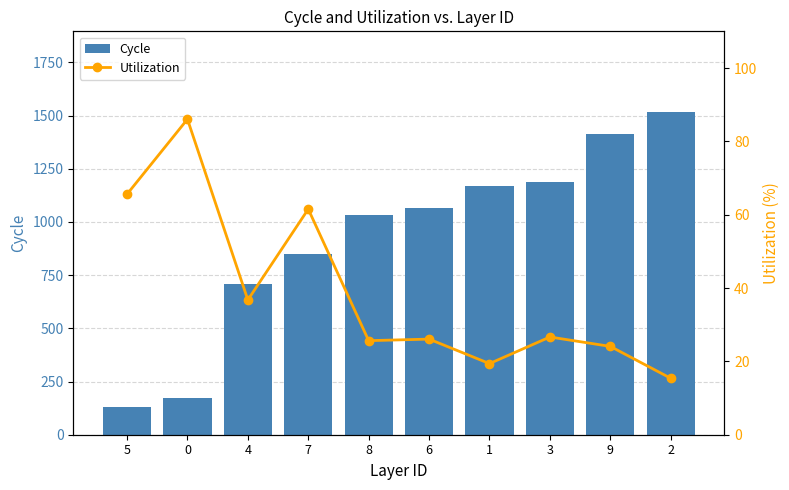

Reading left to right, extract all data points from this chart.

Cycle: 5=128.0	0=171.0	4=709.0	7=848.0	8=1032.0	6=1066.0	1=1168.0	3=1189.0	9=1412.0	2=1517.0
Utilization: 5=65.6	0=86.0	4=36.8	7=61.5	8=25.6	6=26.1	1=19.4	3=26.7	9=24.1	2=15.4